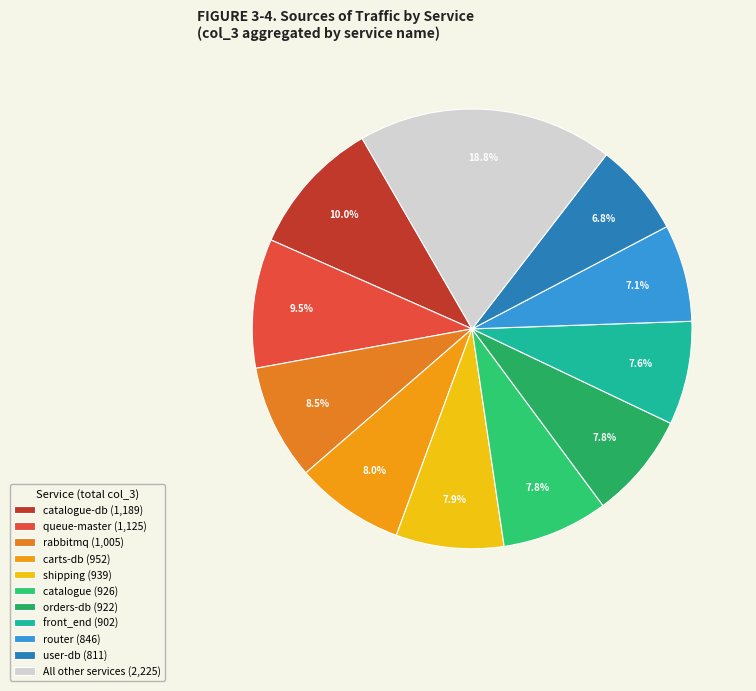

How many slices are in this pie chart?

11